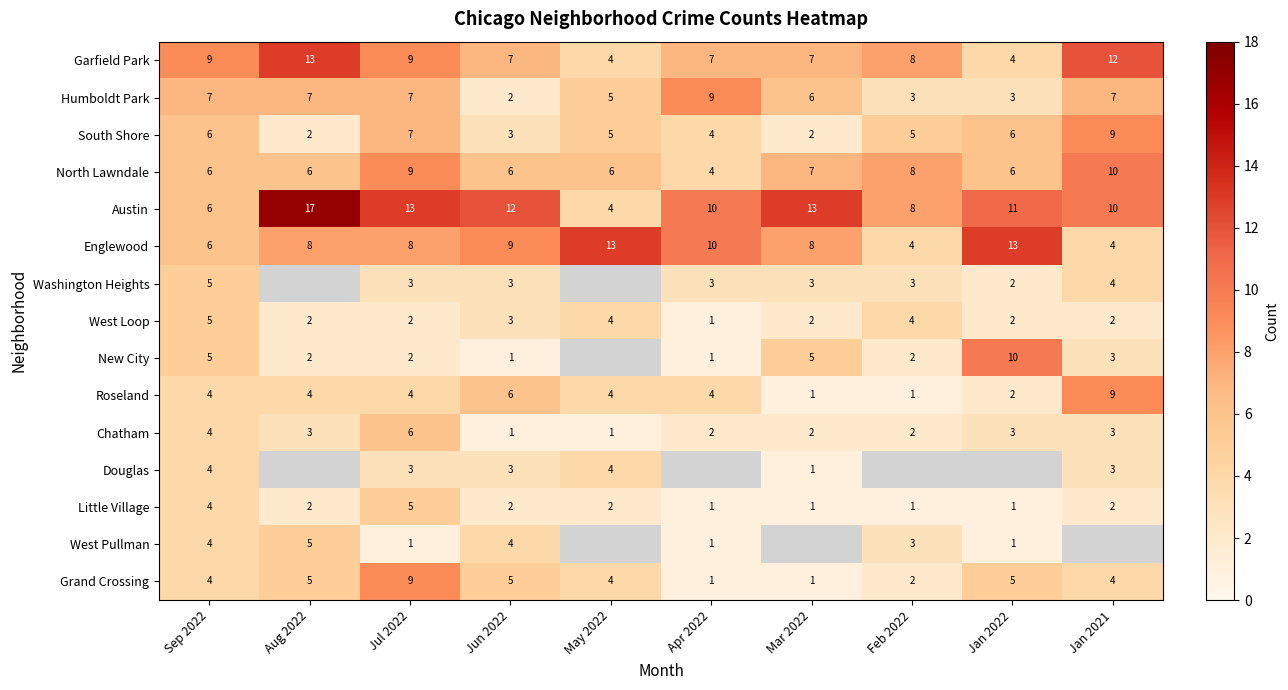

How many values in the New City series exceed 2?

4